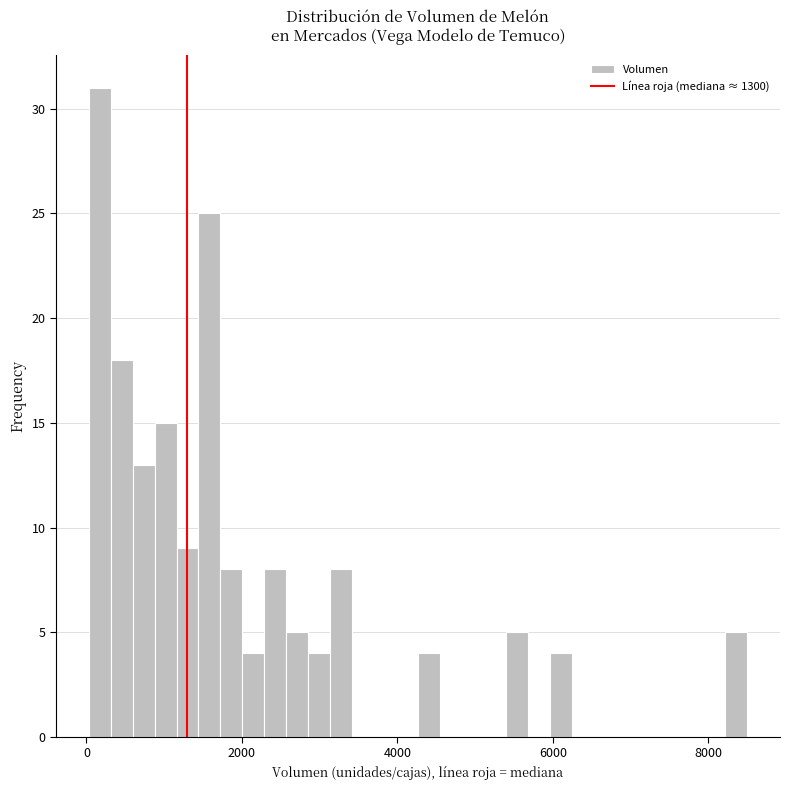

Read against the x-axis, roughly where is the centre of the tallest bar?

200